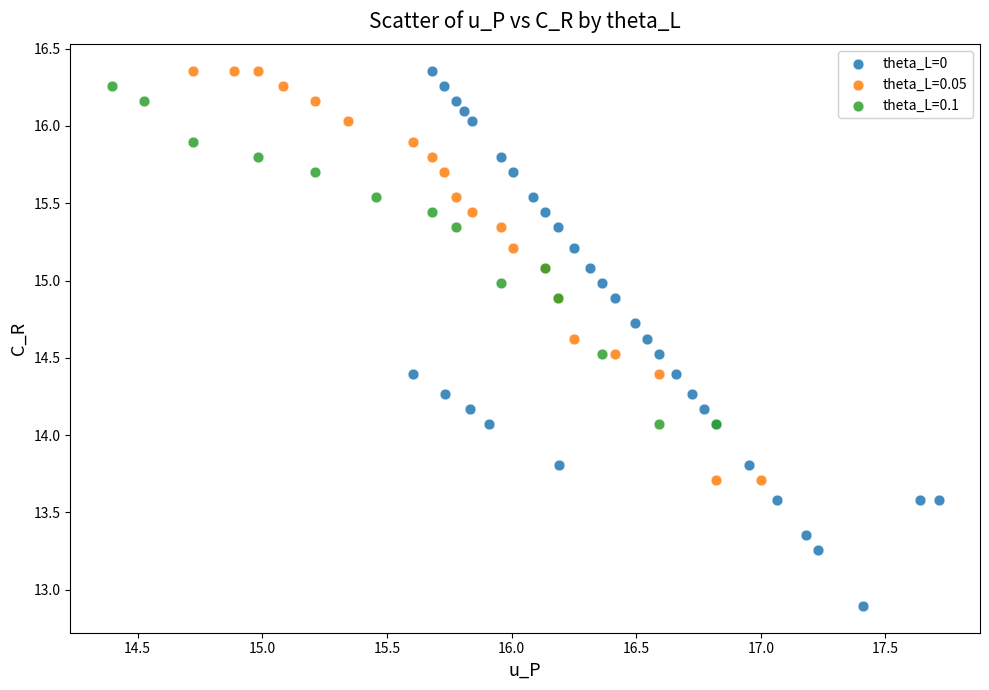

Which series has the largest Y range (max minus min)?

theta_L=0